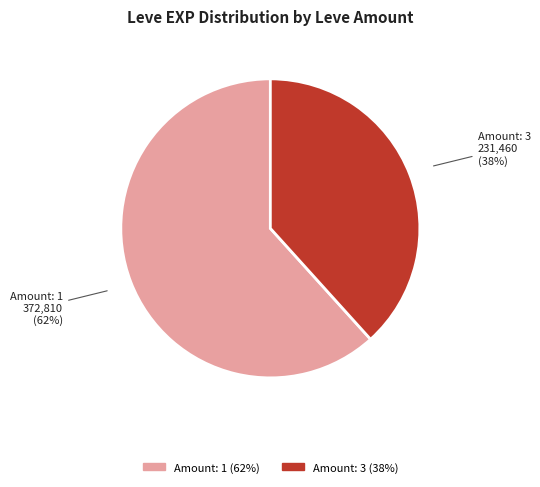

How many segments does this pie chart have?

2